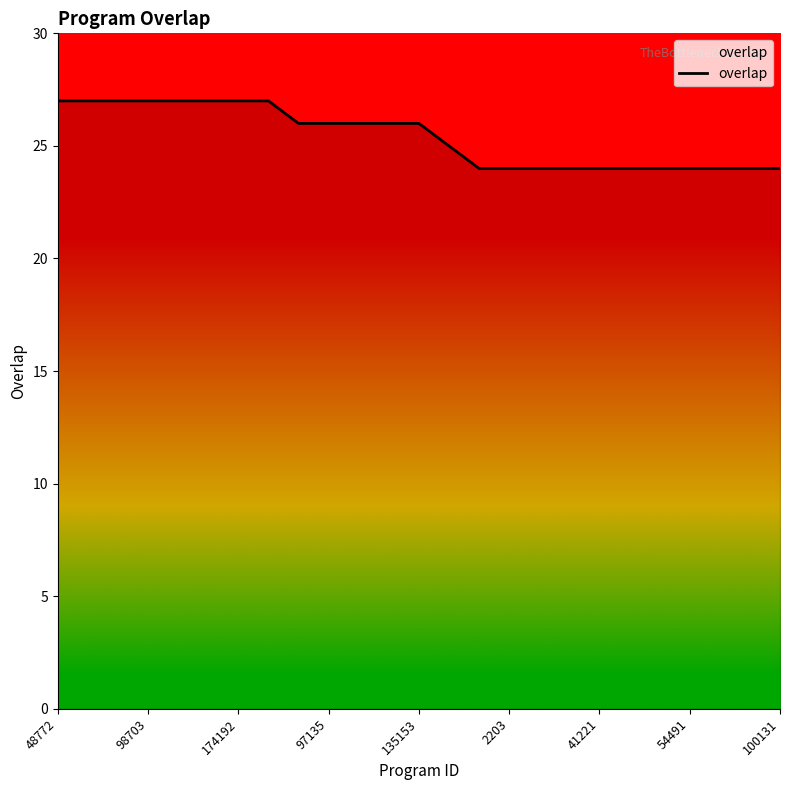

Reading right to left, list all the values displayed in this chart.

24	24	24	24	24	24	24	24	24	24	24	25	26	26	26	26	26	27	27	27	27	27	27	27	27